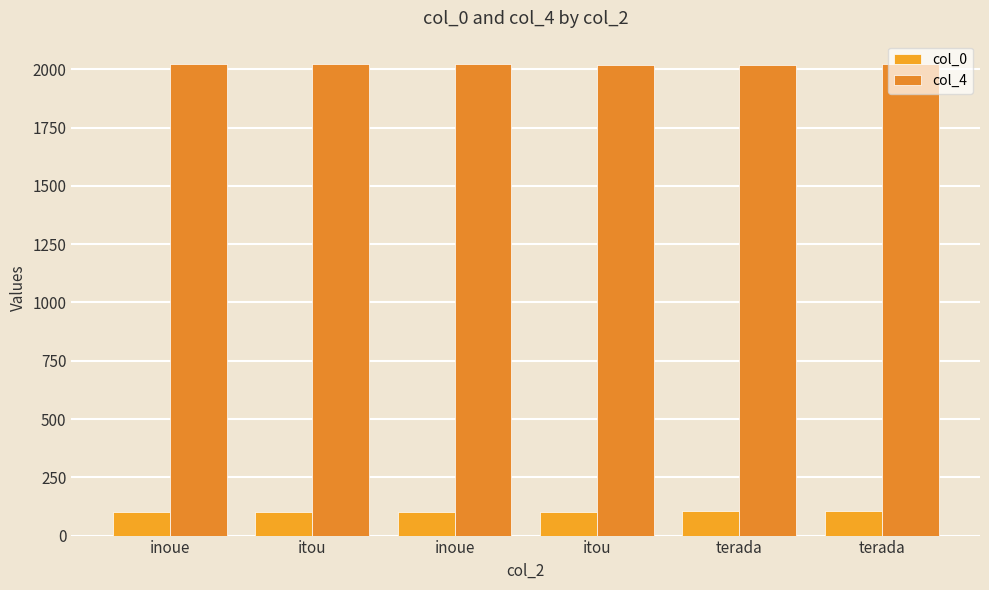

What is the sum of all col_4 values?

12124